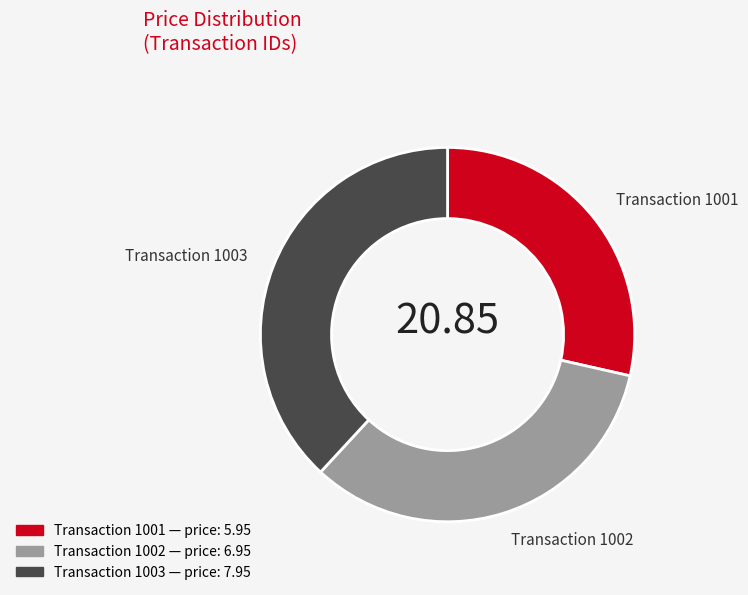

Is there any slice that represents more than half of the pie?

No